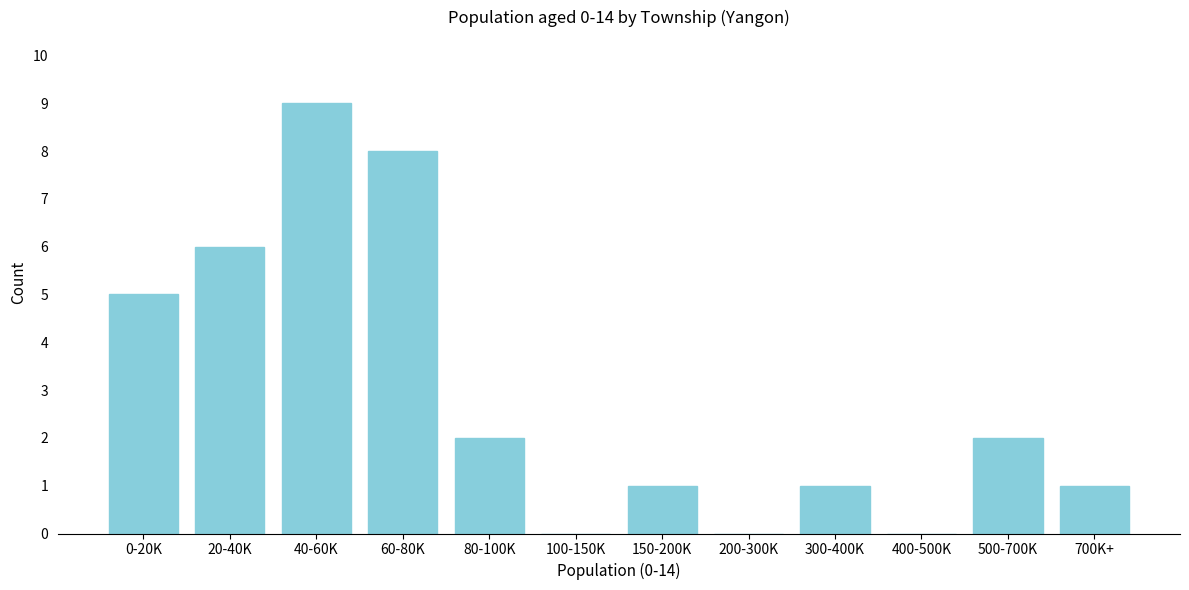

Reading left to right, extract all data points from this chart.

0-20K=5	20-40K=6	40-60K=9	60-80K=8	80-100K=2	100-150K=0	150-200K=1	200-300K=0	300-400K=1	400-500K=0	500-700K=2	700K+=1